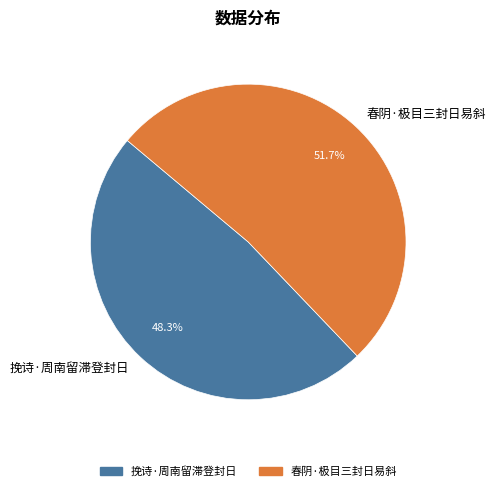

What is the ratio of the value at 春阴·极目三封日易斜 to the value at 挽诗·周南留滞登封日?

1.1